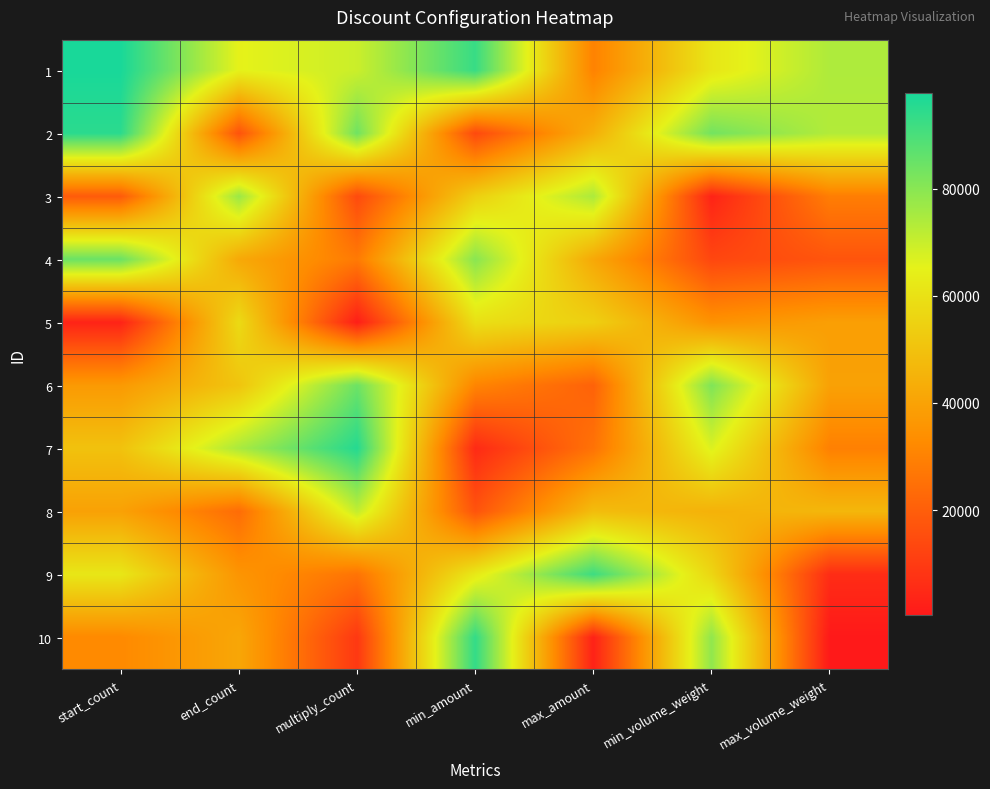

Reading left to right, list all the values displayed in this chart.

1: start_count=97769	end_count=65102	multiply_count=69530	min_amount=92820	max_amount=30136	min_volume_weight=61517	max_volume_weight=74075
2: start_count=94883	end_count=16686	multiply_count=83970	min_amount=14091	max_amount=44145	min_volume_weight=83454	max_volume_weight=73338
3: start_count=19057	end_count=77031	multiply_count=14364	min_amount=54319	max_amount=74376	min_volume_weight=3300	max_volume_weight=28864
4: start_count=84662	end_count=42120	multiply_count=27895	min_amount=79935	max_amount=41896	min_volume_weight=13254	max_volume_weight=17099
5: start_count=3303	end_count=57842	multiply_count=1955	min_amount=59349	max_amount=54452	min_volume_weight=34869	max_volume_weight=38884
6: start_count=37240	end_count=50881	multiply_count=84413	min_amount=30888	max_amount=21083	min_volume_weight=81459	max_volume_weight=39497
7: start_count=50060	end_count=74755	multiply_count=95801	min_amount=5319	max_amount=25723	min_volume_weight=66817	max_volume_weight=29569
8: start_count=39575	end_count=23924	multiply_count=70994	min_amount=16852	max_amount=48390	min_volume_weight=44924	max_volume_weight=46603
9: start_count=61695	end_count=35722	multiply_count=26029	min_amount=62441	max_amount=92007	min_volume_weight=56402	max_volume_weight=5839
10: start_count=32154	end_count=41258	multiply_count=9244	min_amount=93670	max_amount=2944	min_volume_weight=78681	max_volume_weight=382